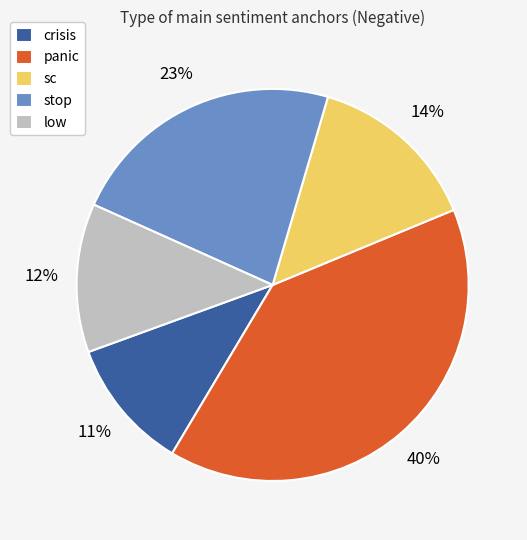

To the nearest percent, what is the difference between the largest and smallest slice percentages?

29%